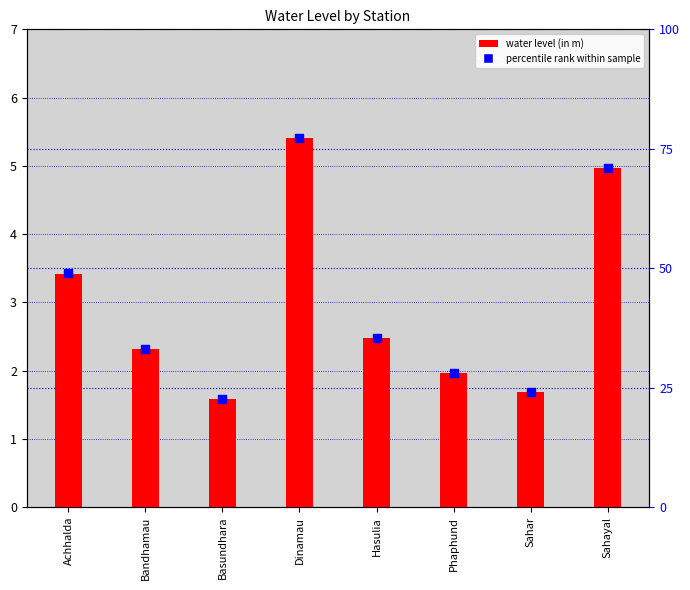

What are all the series names shown in the legend?

water level (in m), percentile rank within sample